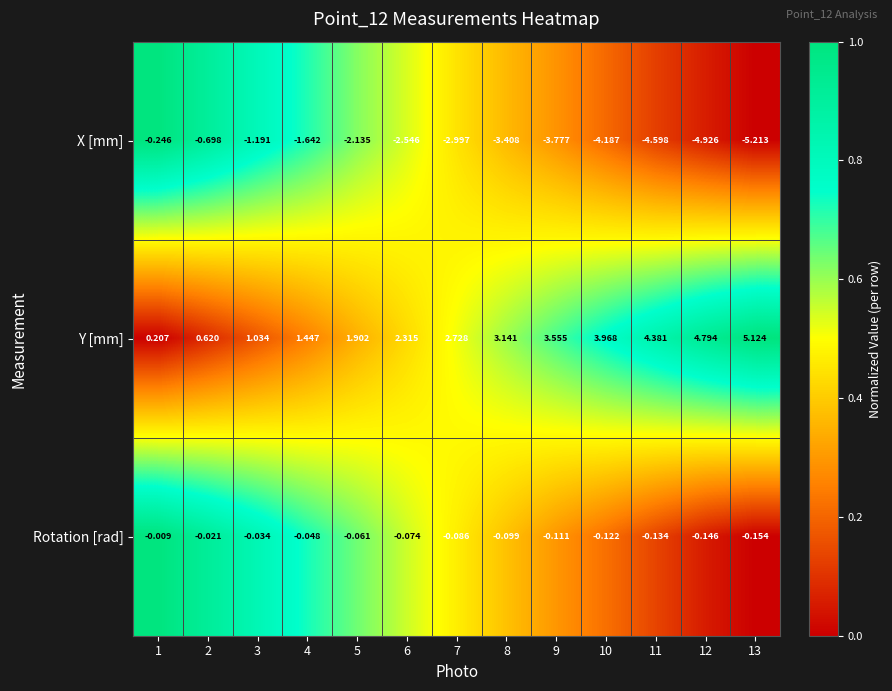

Which label corresponds to the smallest value in the chart?

13